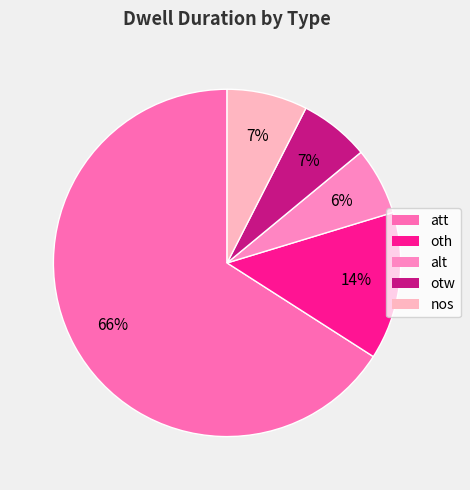

Rank the categories by value from lowest to highest.

alt, otw, nos, oth, att